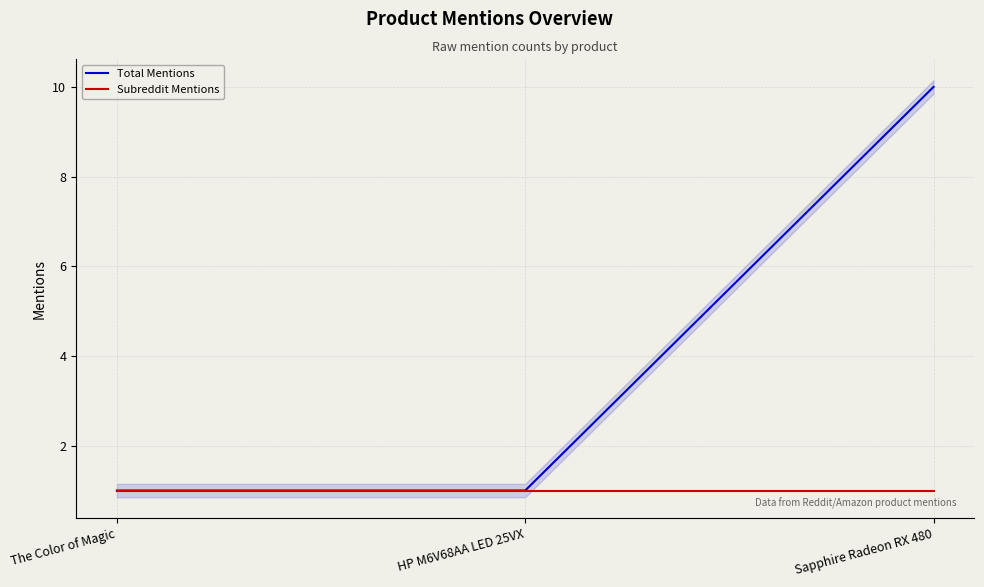

At how many categories does at least one series exceed 5?

1